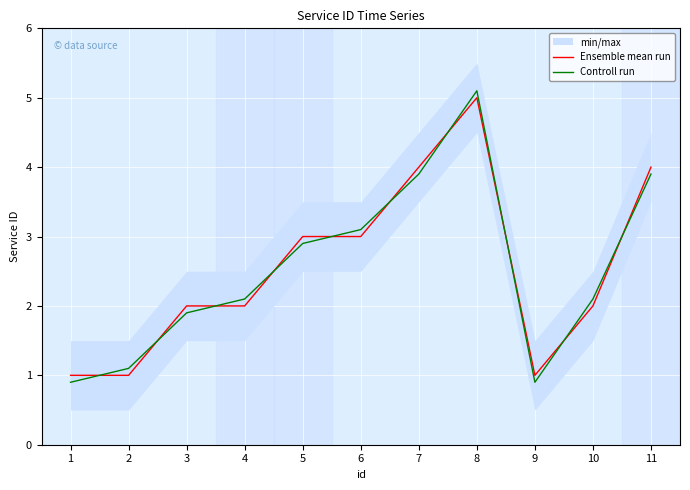

What is the approximate value of Controll run at 8?

5.1